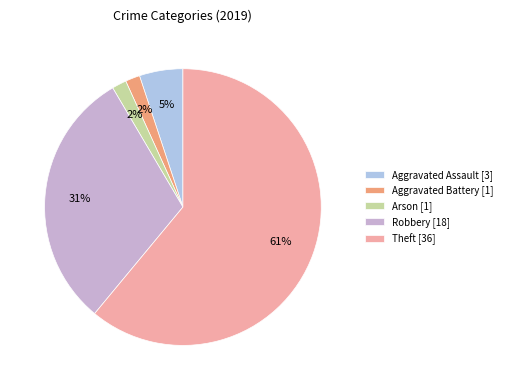

How many segments does this pie chart have?

5